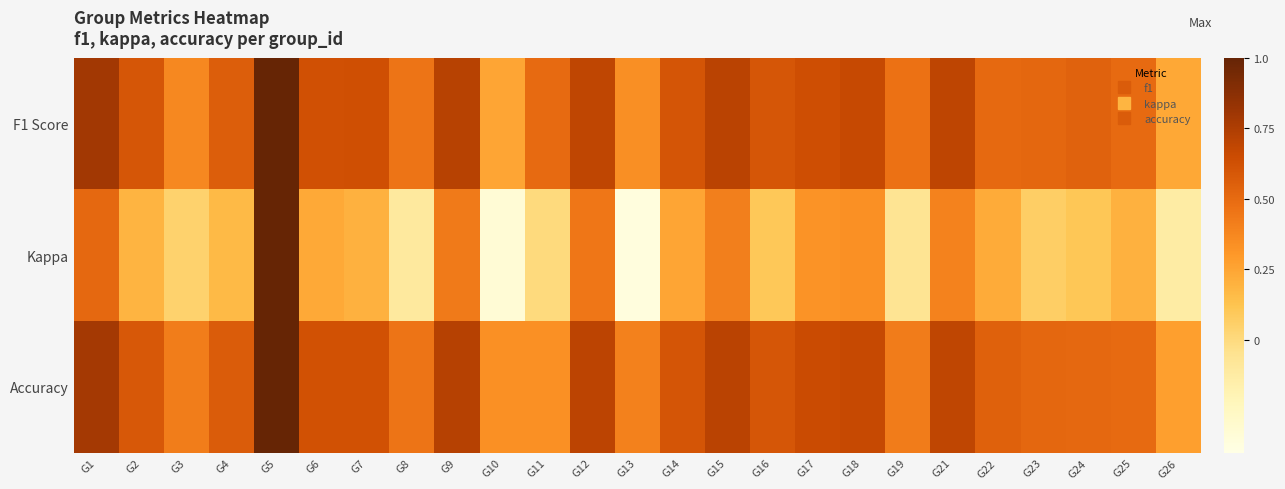

Count the number of categories in the chart.

25